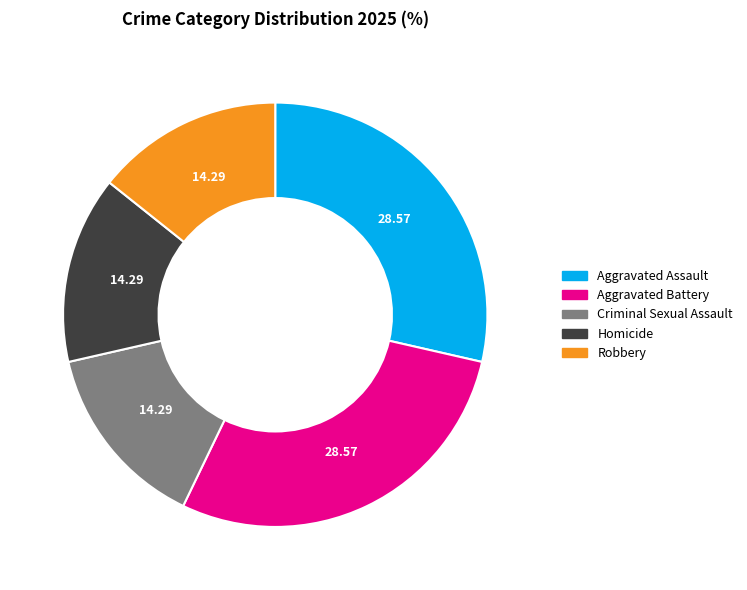

How many segments does this pie chart have?

5